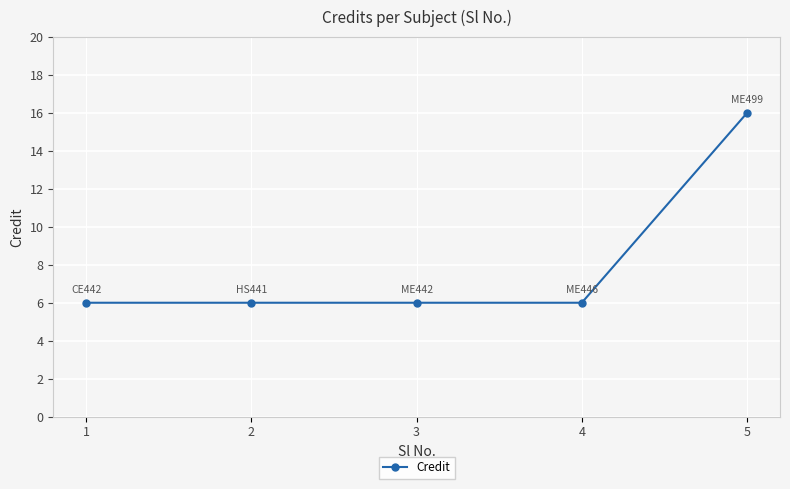

At which category does the chart reach its peak across all series?

5